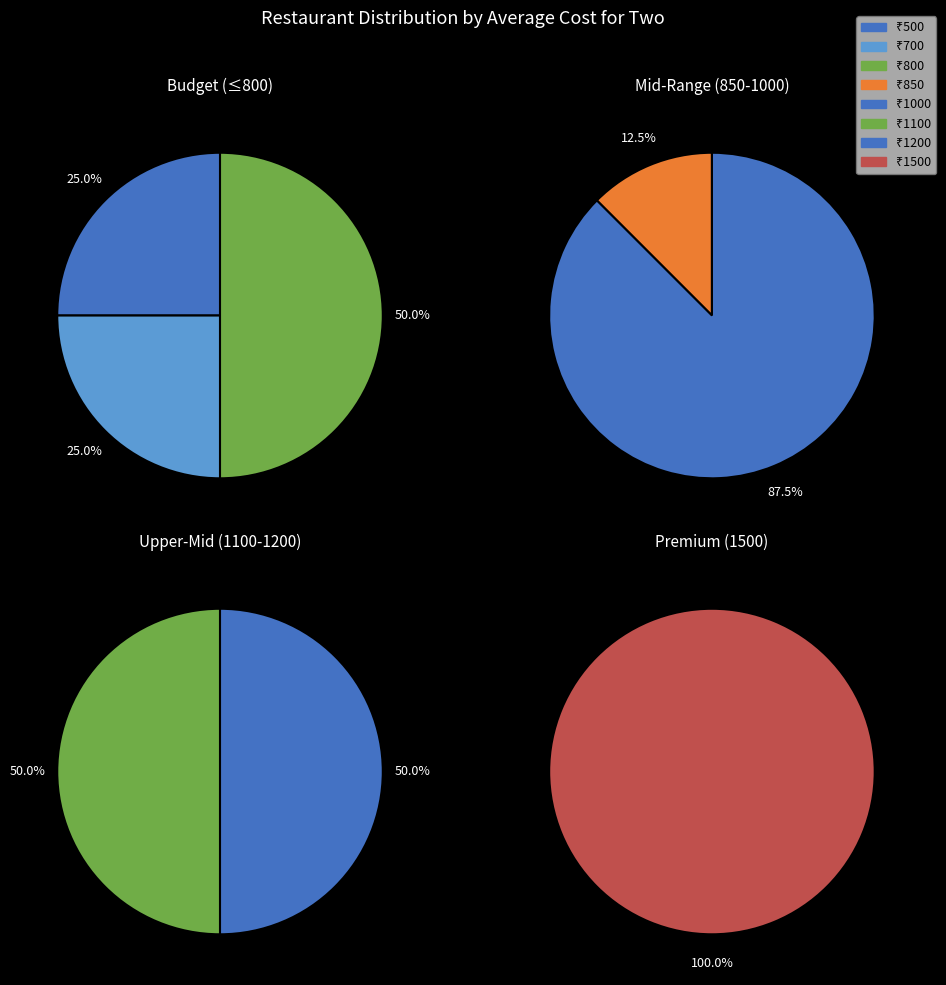

Count the number of slices in the pie.

8